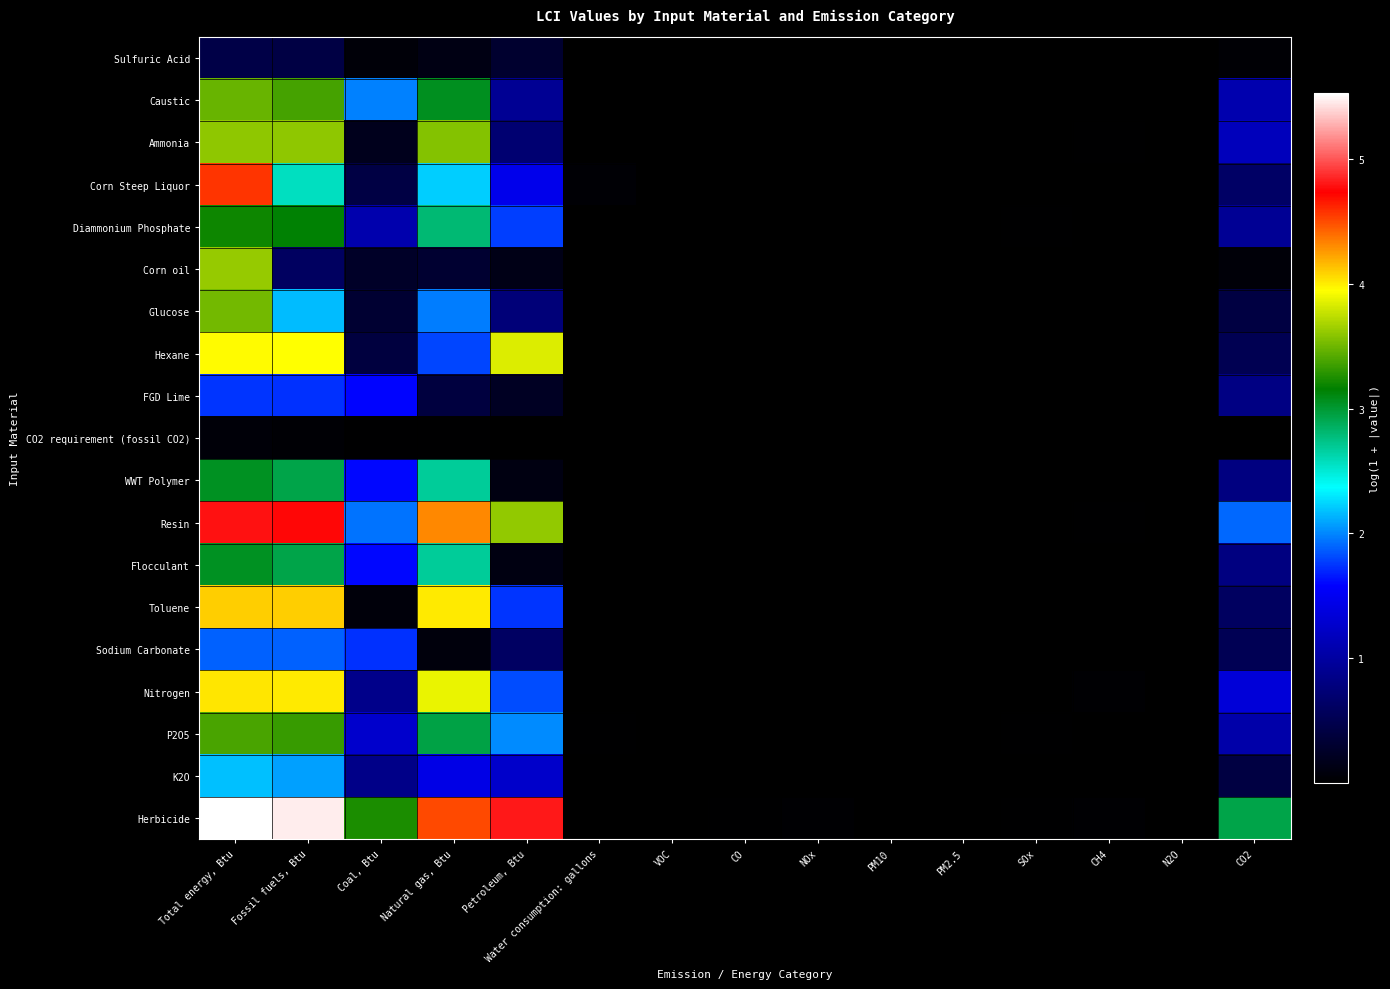

Which series has the widest spread of values?

Herbicide